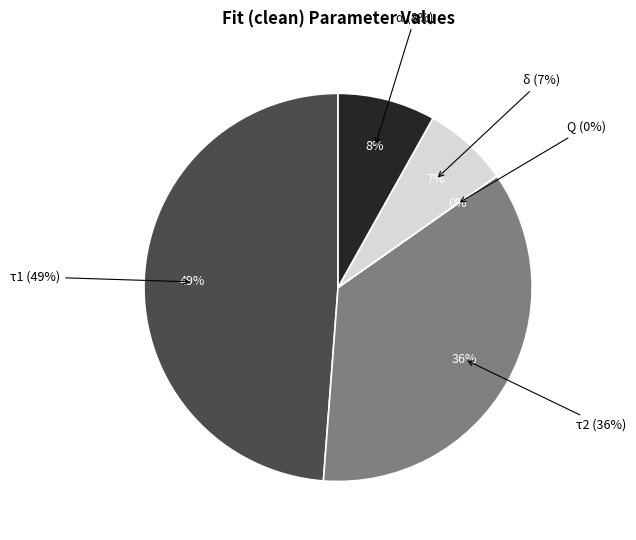

To the nearest percent, what portion does δ represent?

7%